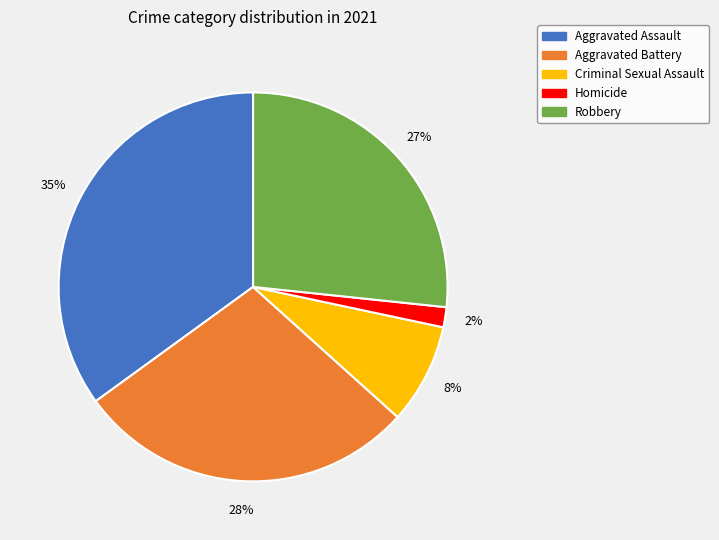

True or false: Criminal Sexual Assault accounts for 1% of the total.

False